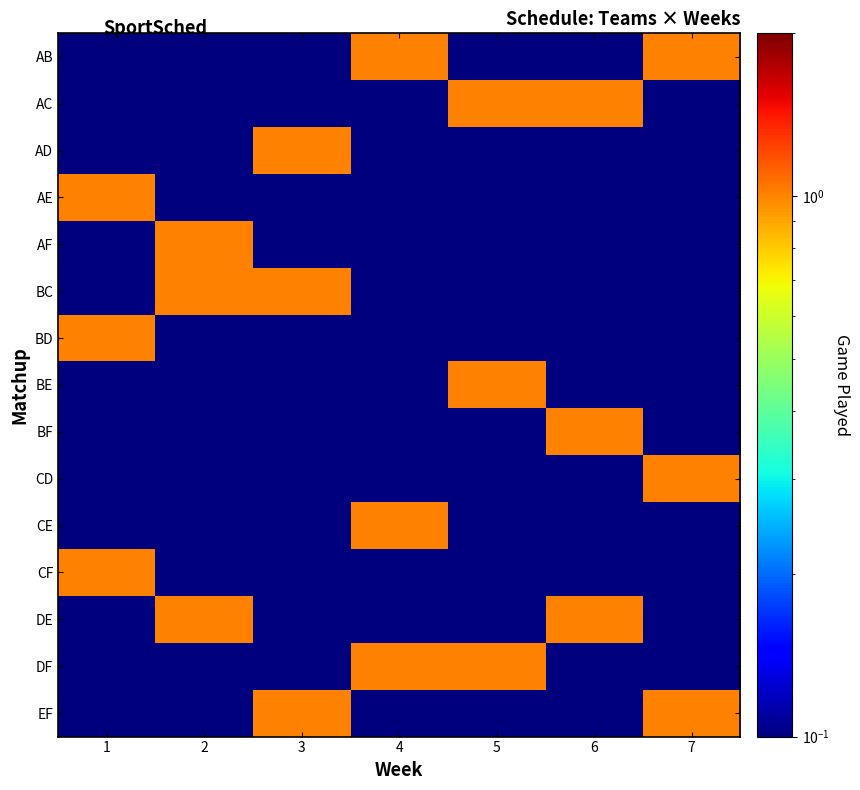

What is the total value across all series at 4?

3.1